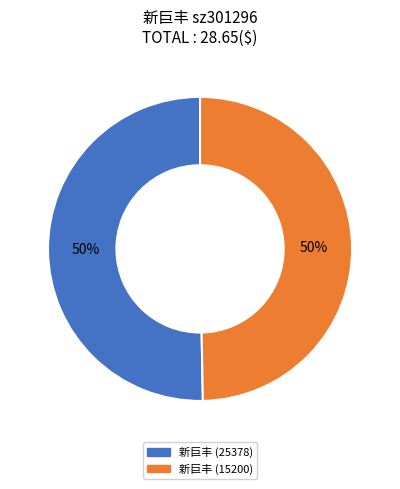

What percentage is the 新巨丰 (15200) slice, to the nearest percent?

50%